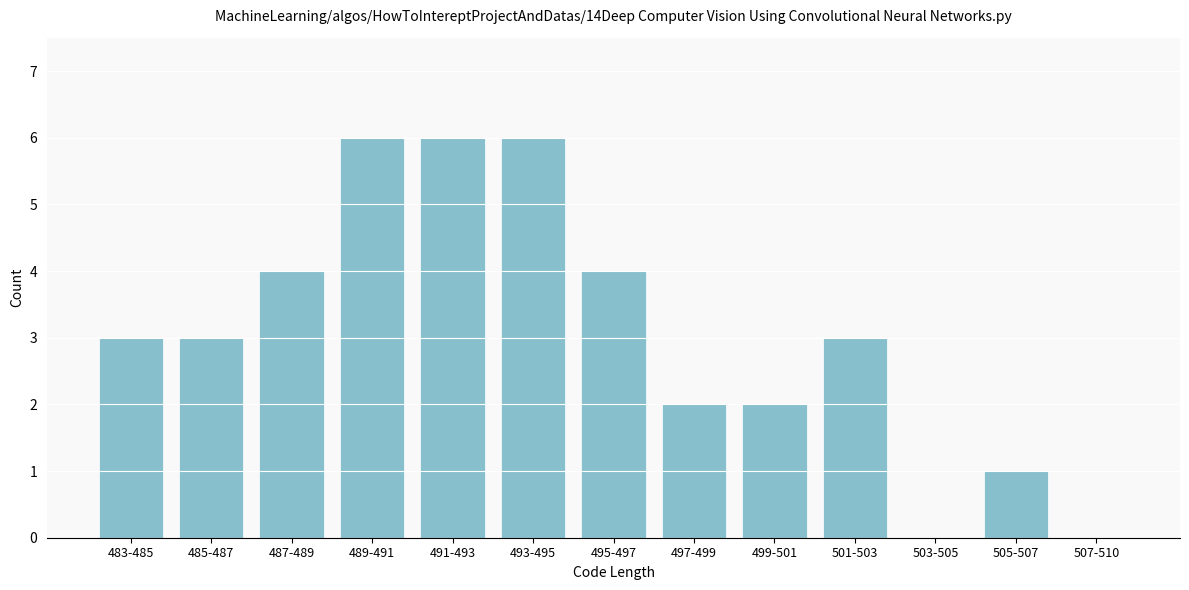

Reading right to left, what are all the values shown in this chart?

507-510=0	505-507=1	503-505=0	501-503=3	499-501=2	497-499=2	495-497=4	493-495=6	491-493=6	489-491=6	487-489=4	485-487=3	483-485=3